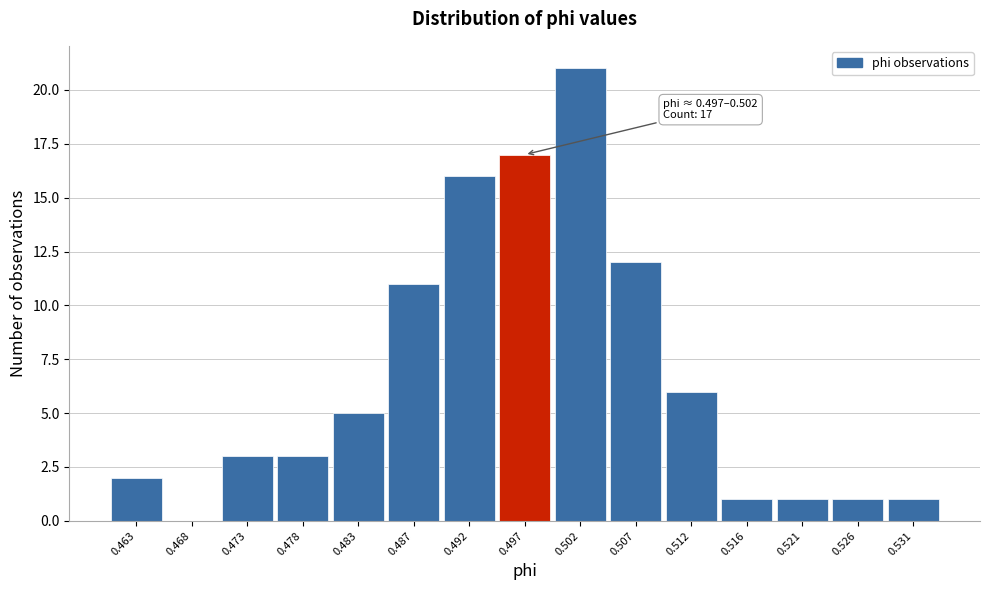

Reading left to right, what are all the values shown in this chart?

0.463=2	0.468=0	0.473=3	0.478=3	0.483=5	0.487=11	0.492=16	0.497=17	0.502=21	0.507=12	0.512=6	0.516=1	0.521=1	0.526=1	0.531=1